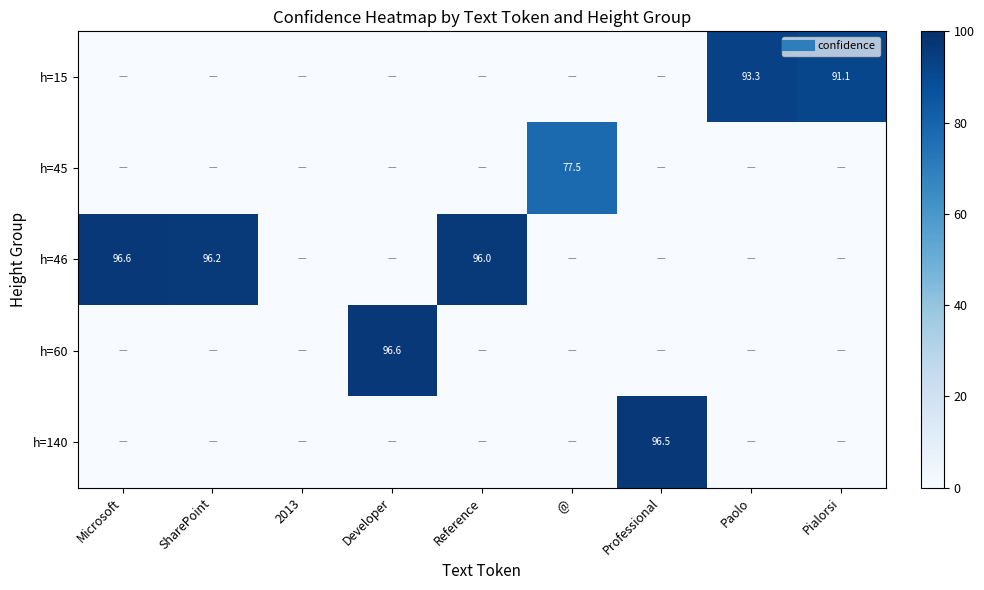

Between SharePoint and Professional, which is larger?

SharePoint